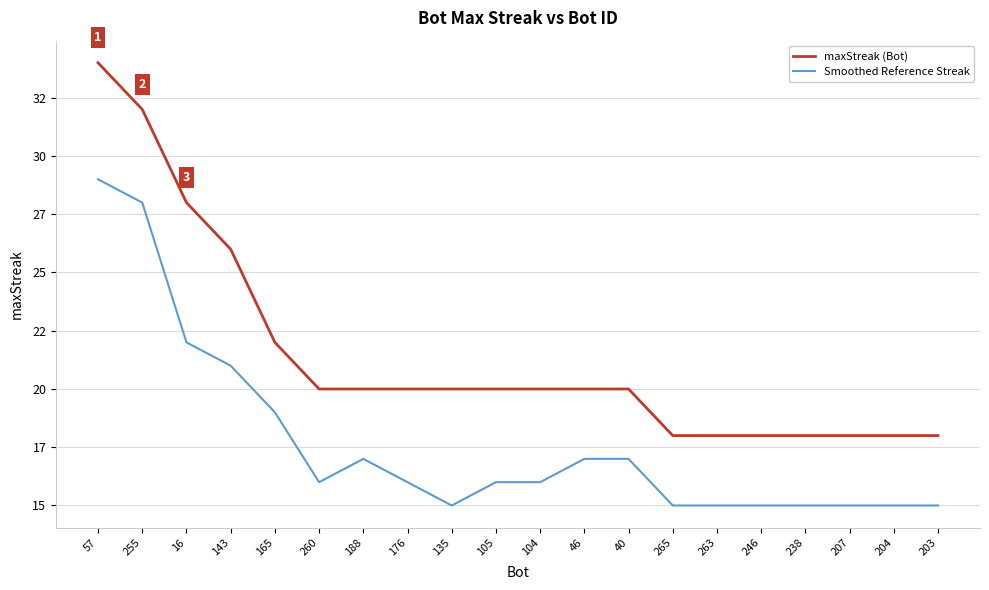

At which category is the sum across all series the highest?

57